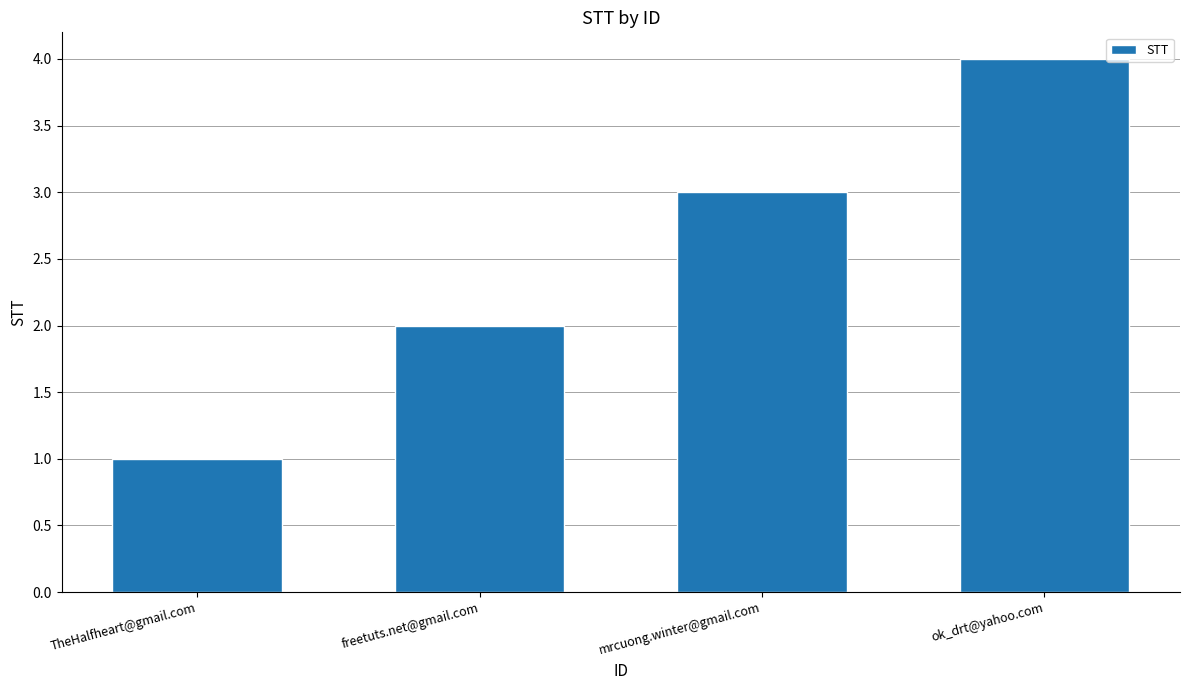

Rank the categories by value from highest to lowest.

ok_drt@yahoo.com, mrcuong.winter@gmail.com, freetuts.net@gmail.com, TheHalfheart@gmail.com